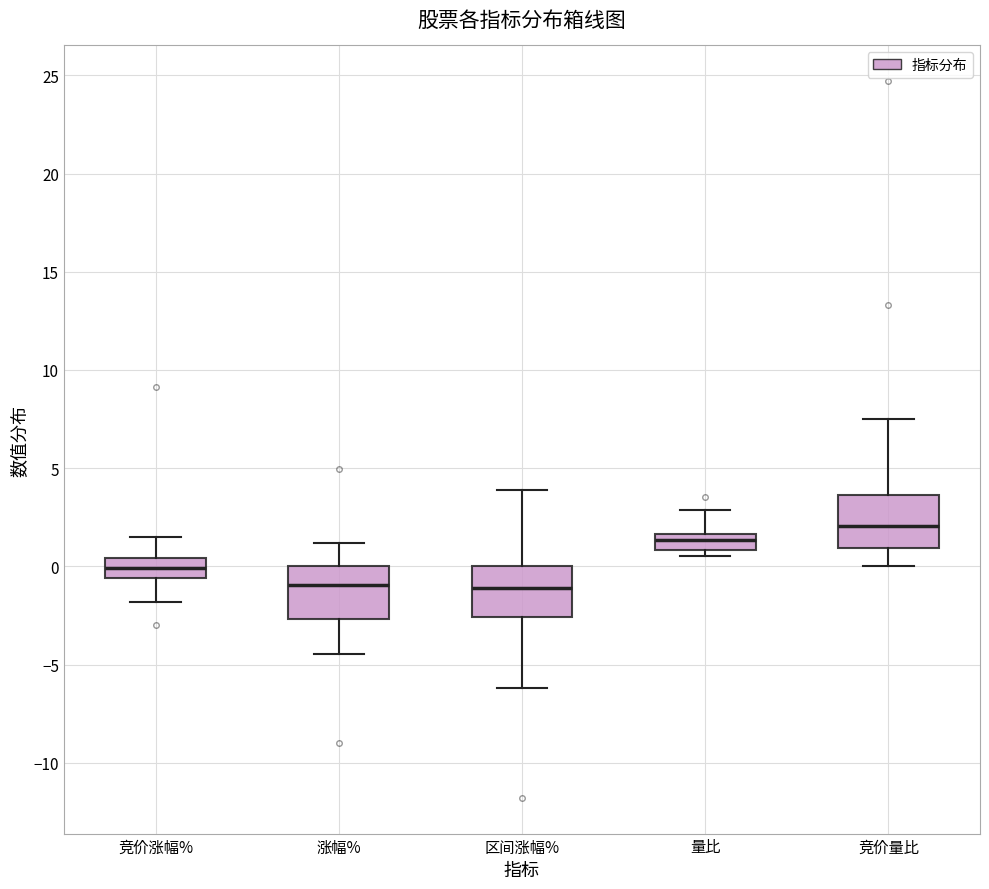

Reading left to right, transcribe this box plot: for each box, give where its median line is, the range the box spans, and where its two whiskers end, as read against the y-axis. The values are not printed on the chart, so give them approximately, as read against the axis.

竞价涨幅%: median 0.0, box -0.5 to 0.5, whiskers -2.0 to 1.5
涨幅%: median -1.0, box -2.5 to 0.0, whiskers -4.5 to 1.0
区间涨幅%: median -1.0, box -2.5 to 0.0, whiskers -6.0 to 4.0
量比: median 1.5 (inside the box), box 1.0 to 1.5, whiskers 0.5 to 3.0
竞价量比: median 2.0, box 1.0 to 3.5, whiskers 0.0 to 7.5